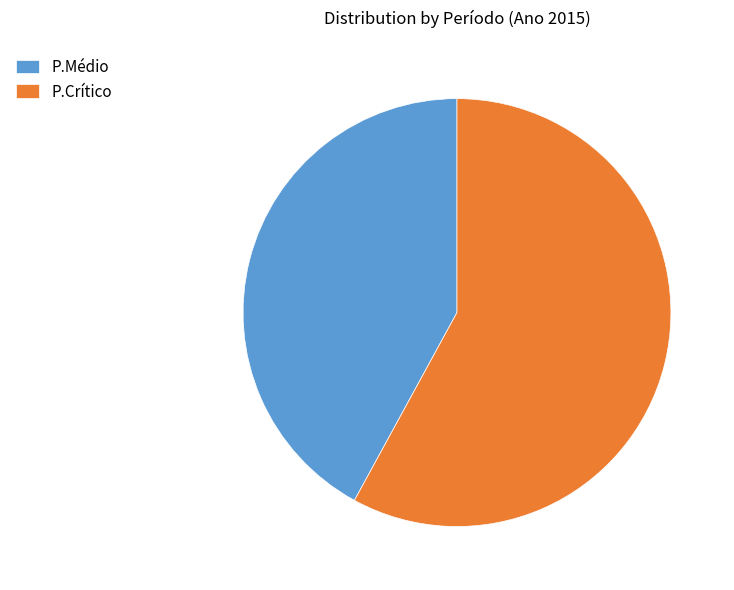

Does P.Médio represent more than half of the total?

No